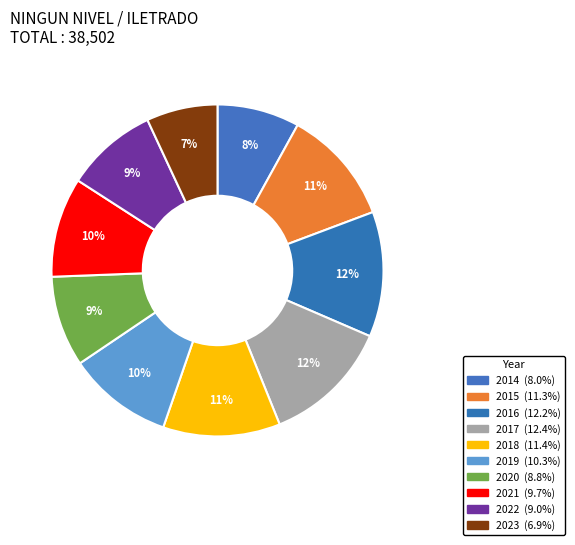

To the nearest percent, what is the difference between the 2019 and 2023 slice percentages?

3%